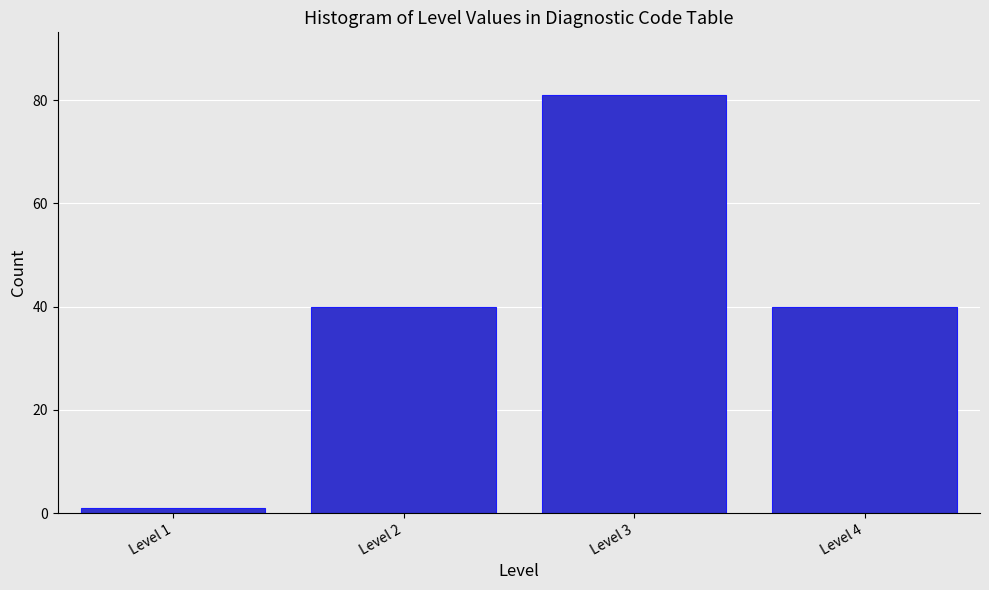

Reading left to right, what are all the values shown in this chart?

1	40	81	40